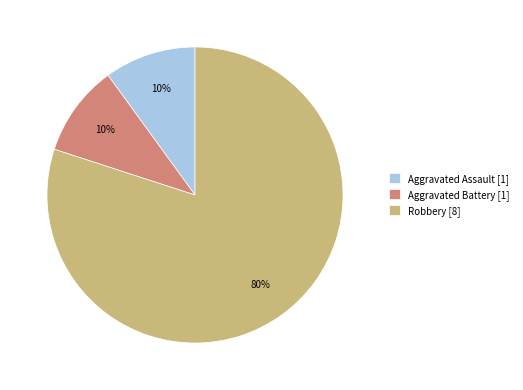

What is the ratio of the value at Robbery [8] to the value at Aggravated Assault [1]?

8.0